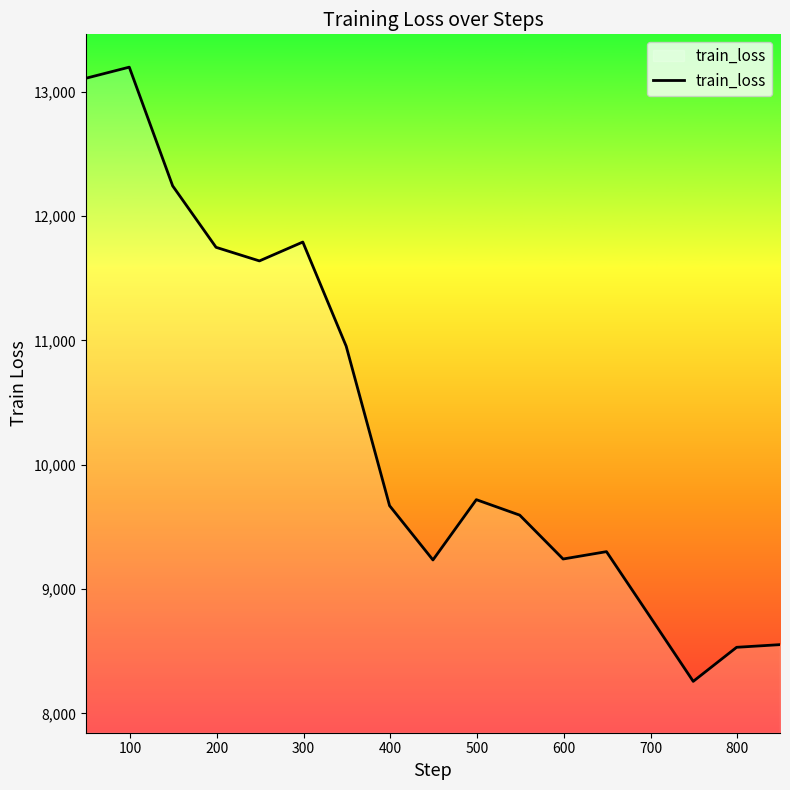

What is the difference between the maximum and minimum values?

4938.4